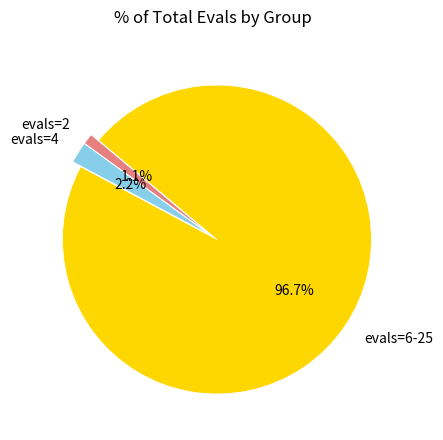

Is the sum of evals=4 and evals=2 greater than half?

No